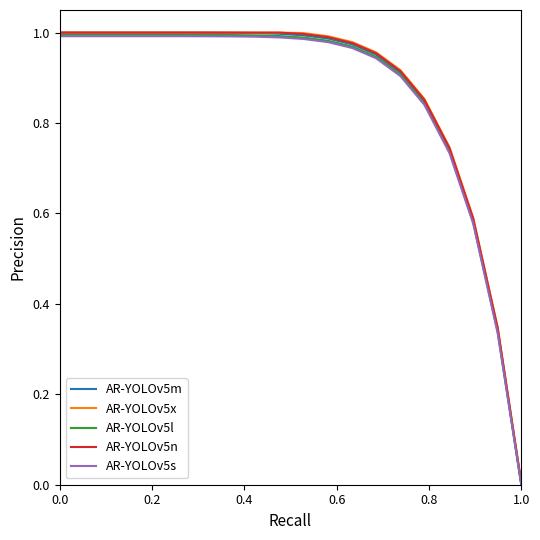

Count the number of categories in the chart.

20